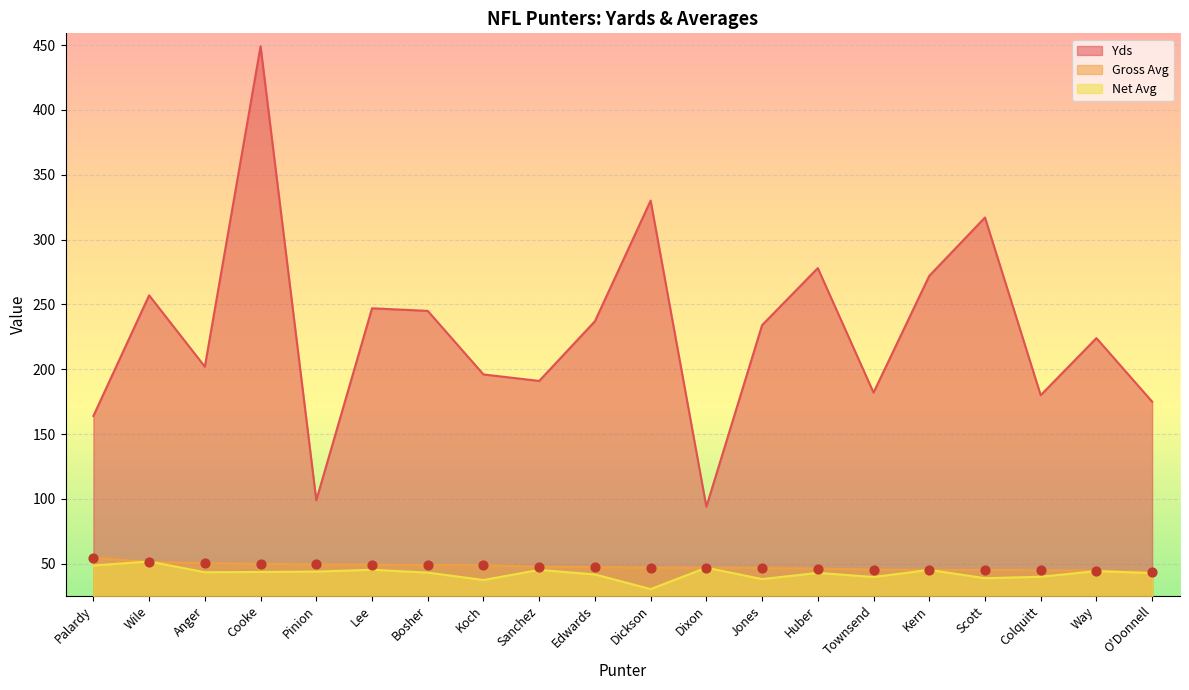

Which series reaches the minimum Y coordinate?

Net Avg